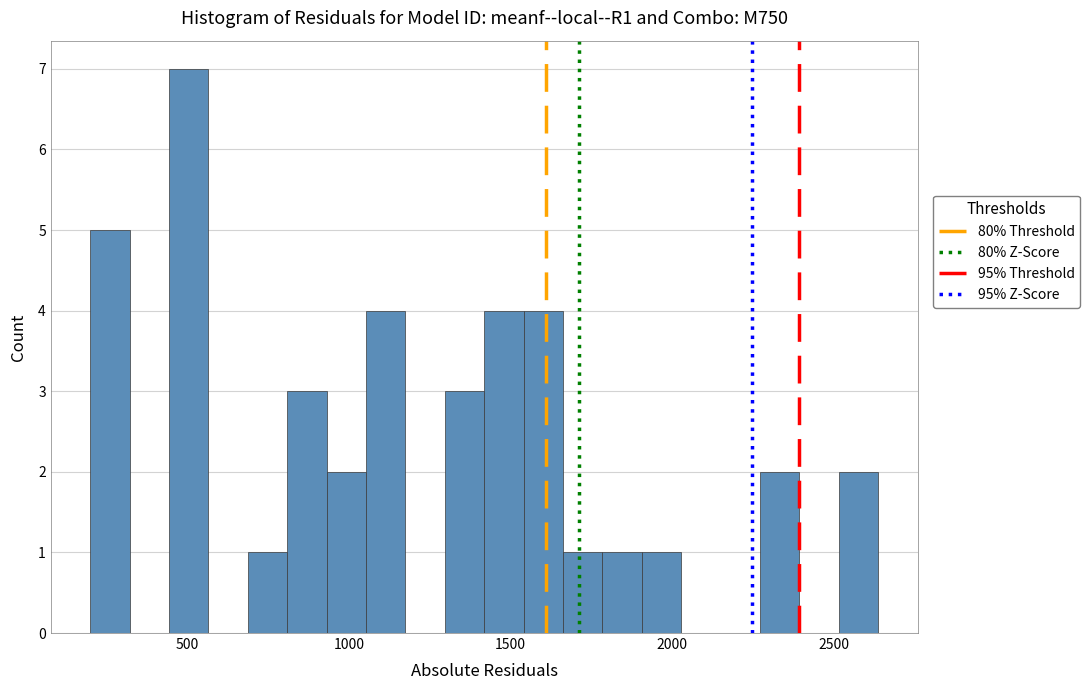

Read against the x-axis, roughly where is the centre of the tallest bar?

500